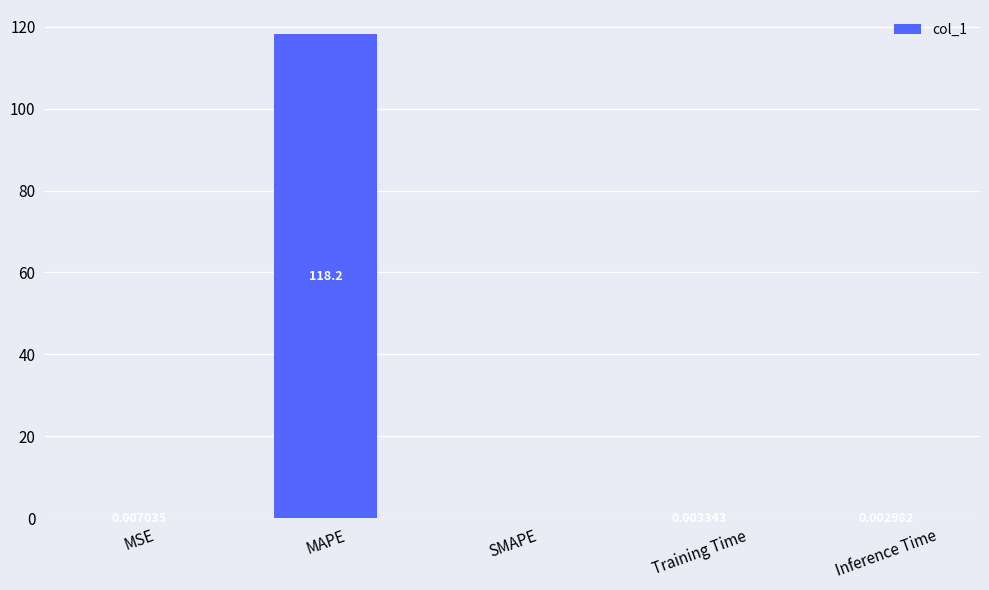

What is the sum of all values?

118.2